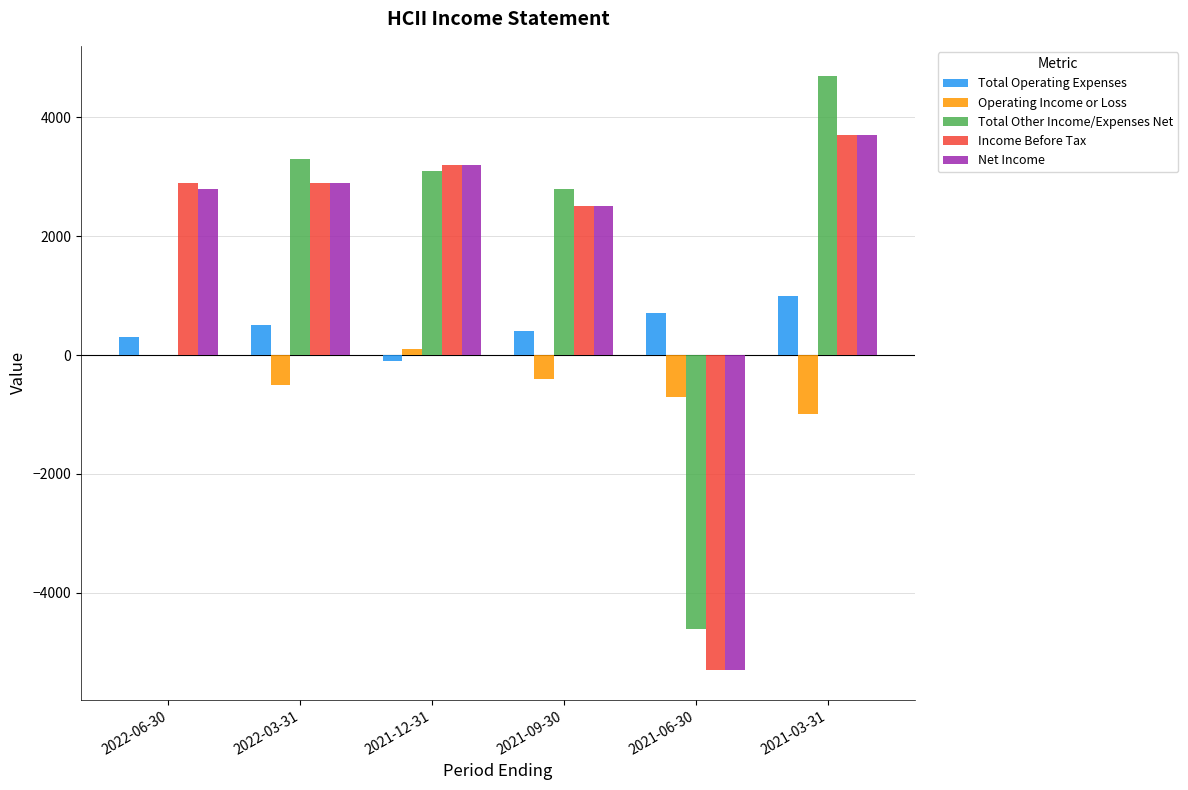

True or false: Total Operating Expenses has a value of 324 at 2021-06-30.

False